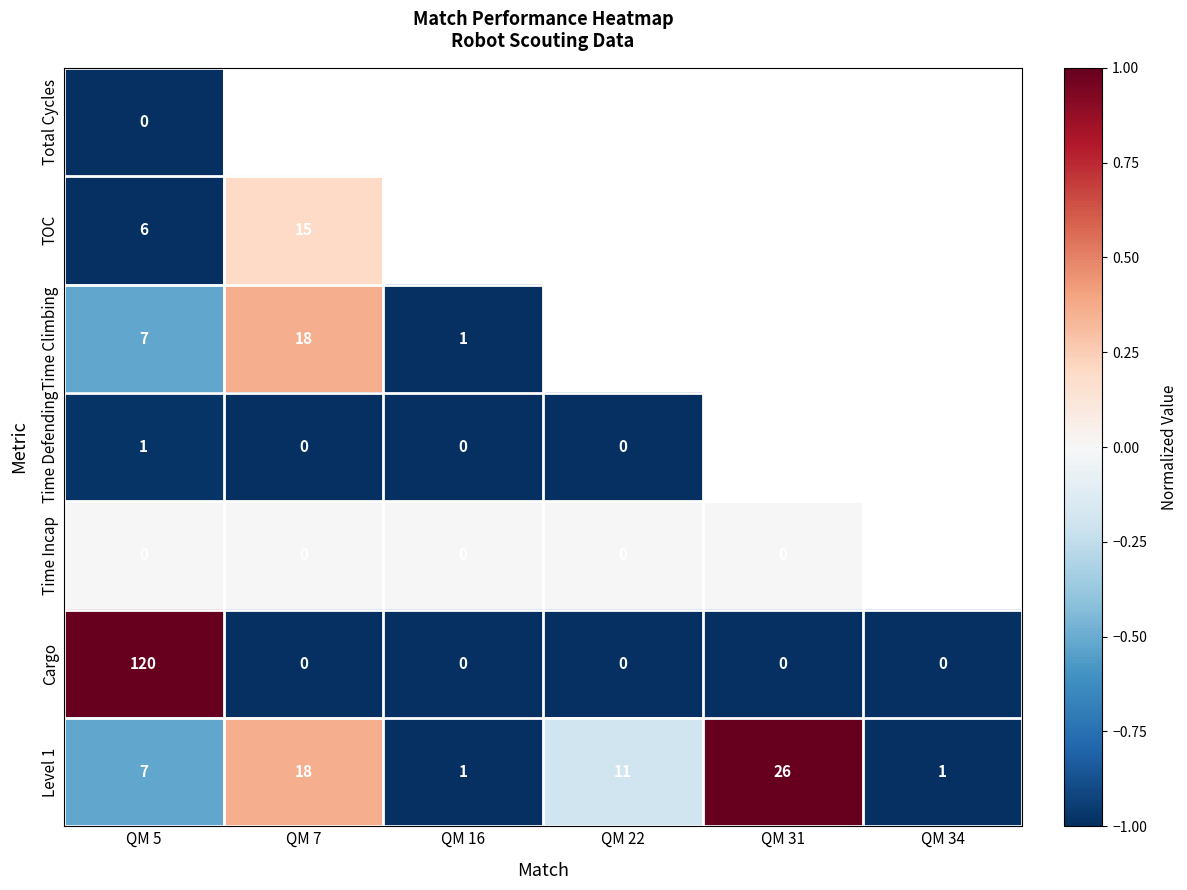

What is the average value of the Level 1 series?

10.7